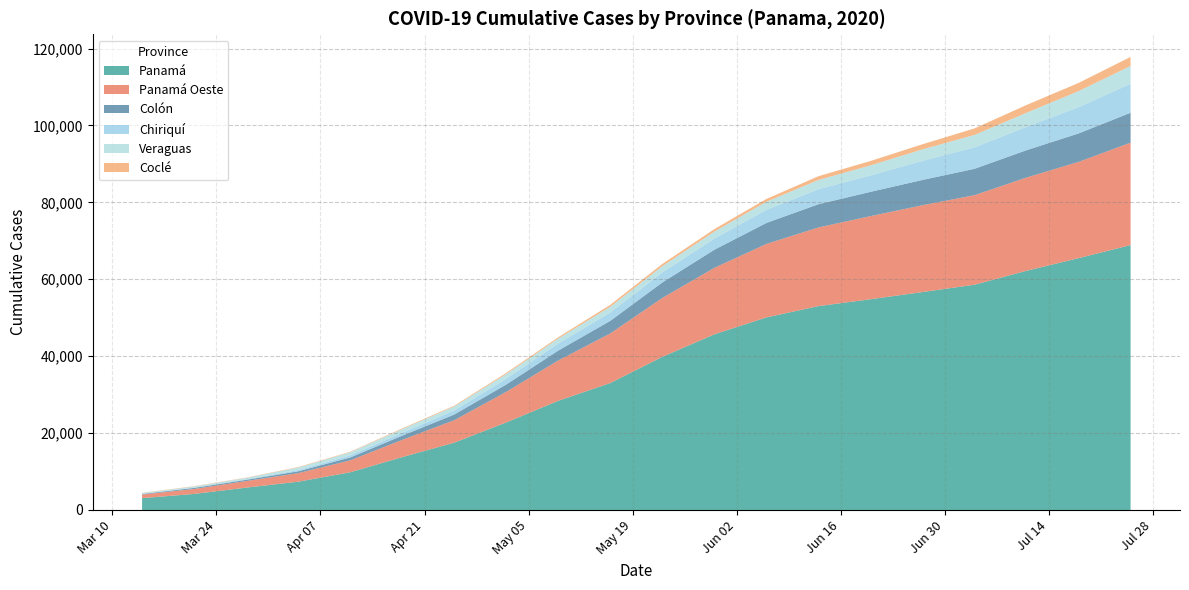

Reading left to right, list all the values displayed in this chart.

Panamá: 3079	4172	5806	7351	9802	13747	17504	22769	28397	33020	39826	45685	50082	53019	54808	56681	58581	62212	65489	68893
Panamá Oeste: 936	1292	1715	2229	3101	4492	5838	7962	10494	12898	15317	17293	19105	20460	21615	22574	23290	24253	25038	26633
Colón: 129	272	321	475	743	1087	1478	1902	2572	3274	4035	4705	5461	6043	6313	6580	6860	7109	7401	7787
Chiriquí: 94	103	139	300	552	767	1063	1516	1853	2189	2592	2899	3425	3908	4279	4973	5589	6084	6848	7533
Veraguas: 171	272	356	691	818	948	1049	1205	1291	1475	1647	1819	2095	2393	2597	2981	3222	3651	4160	4636
Coclé: 55	78	79	113	123	169	188	293	327	498	578	648	719	979	1149	1327	1690	2017	2124	2345